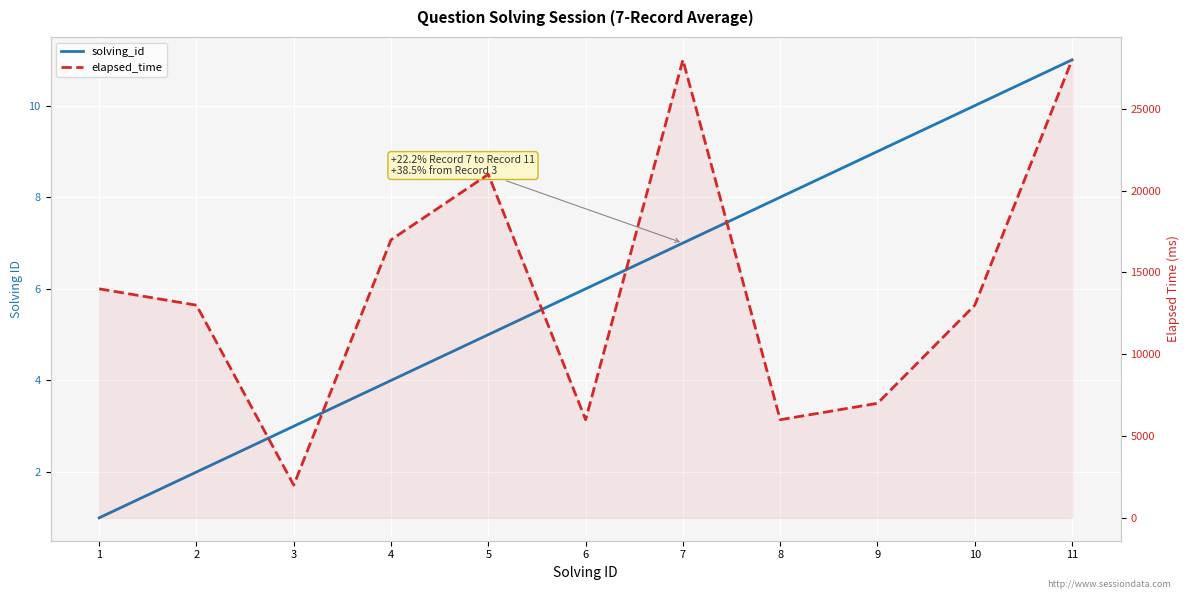

What is the difference between the highest and lowest values at 8?

5992